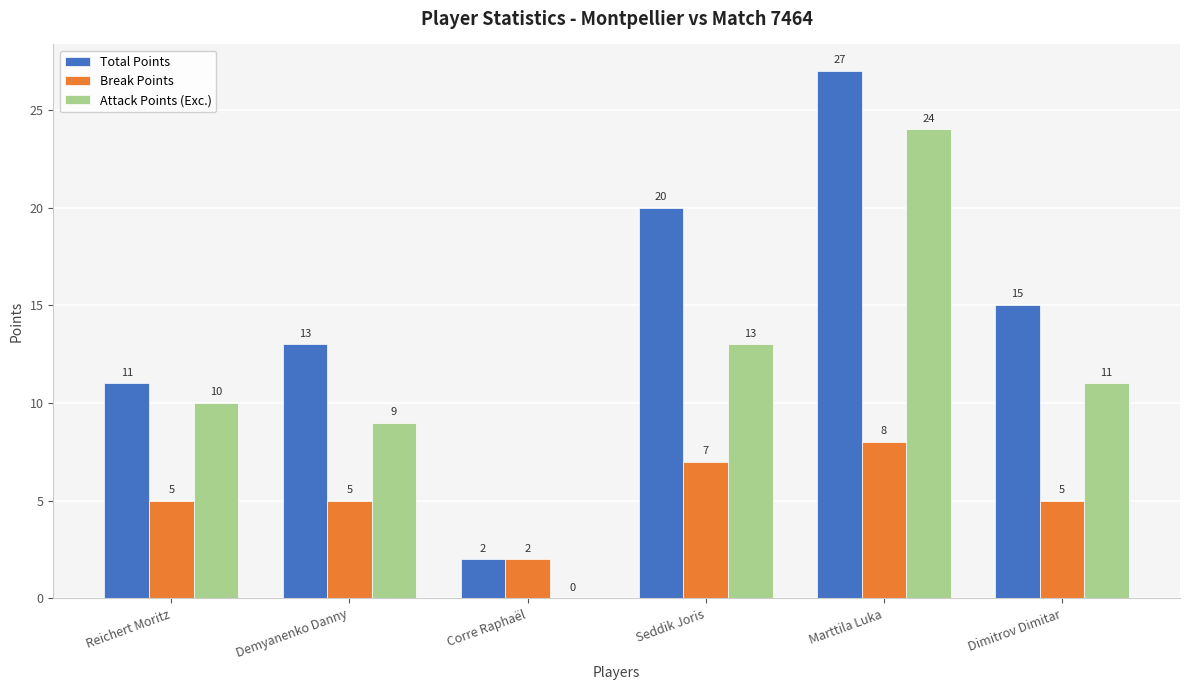

How many groups of bars are there?

6